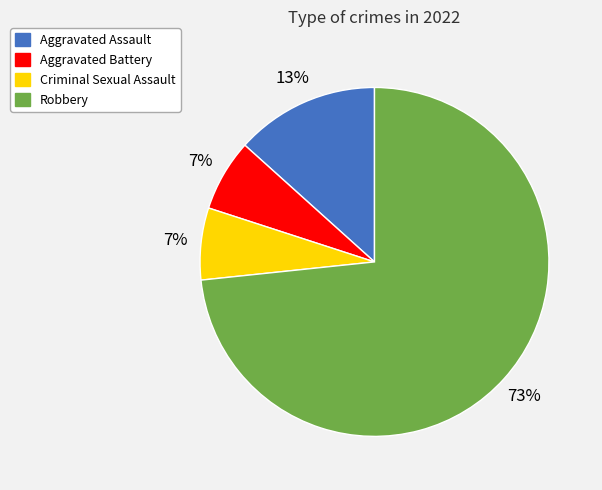

Is the sum of Criminal Sexual Assault and Robbery greater than half?

Yes